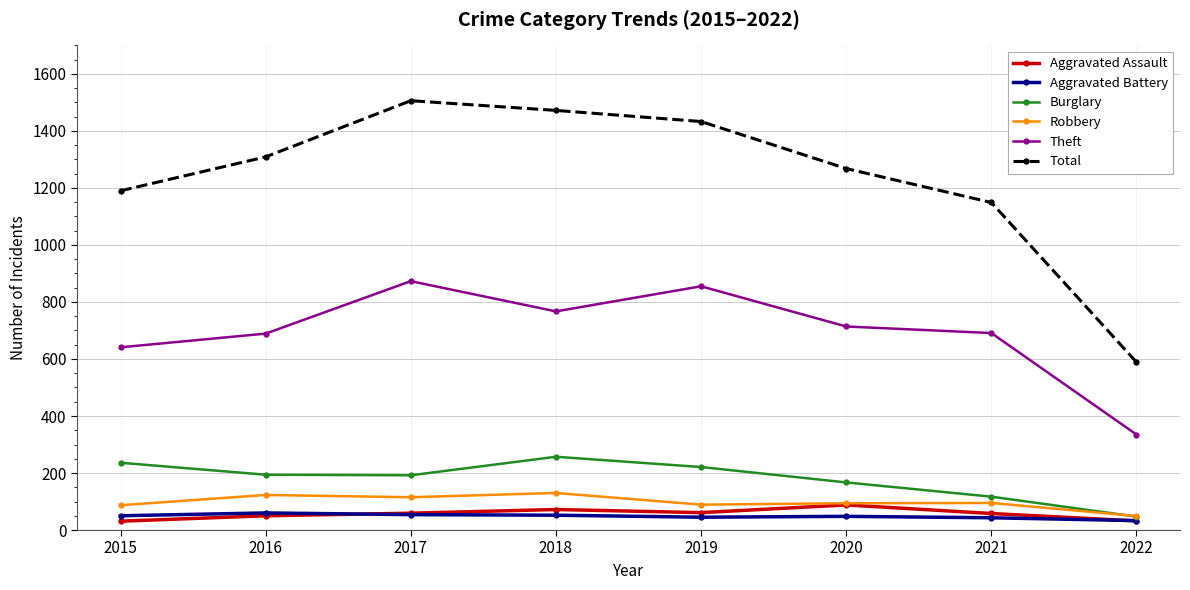

Is it true that Aggravated Assault equals 72 at 2018?

True